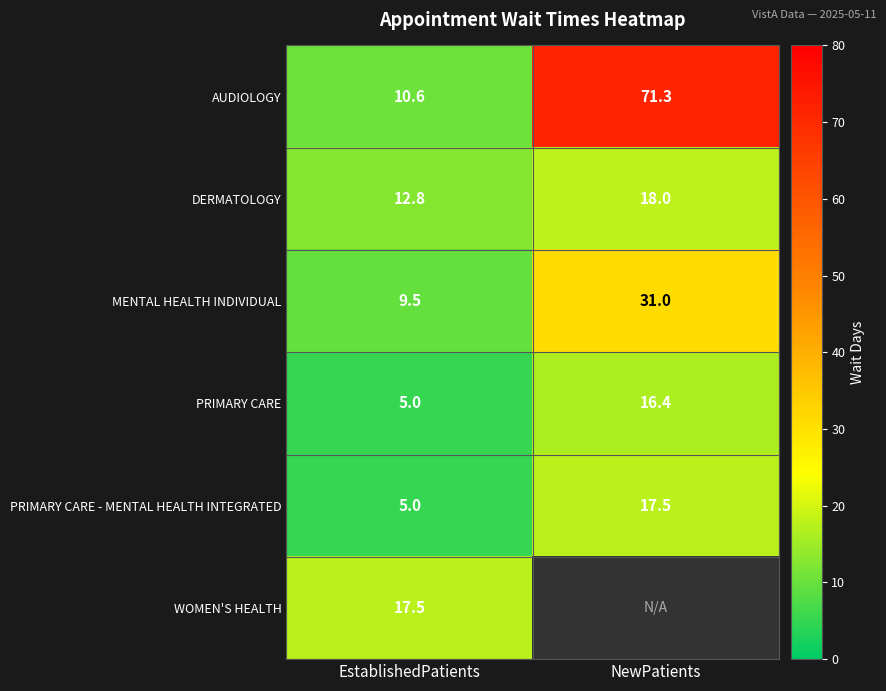

At how many categories does at least one series exceed 44?

1